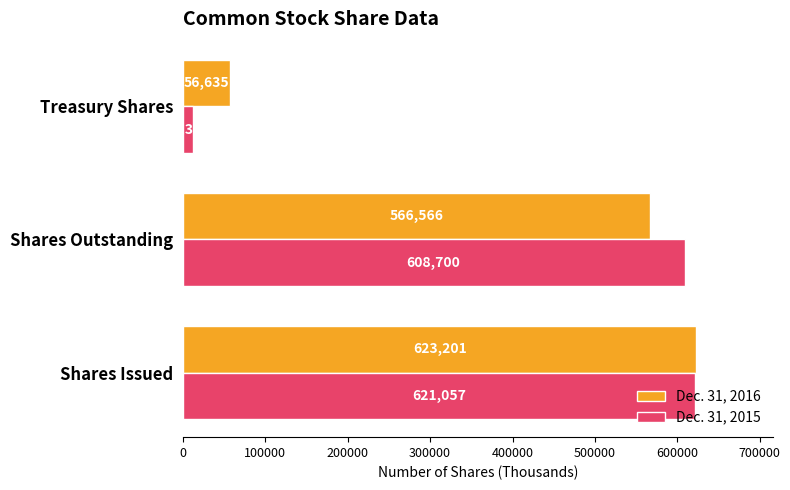

Rank the categories by Dec. 31, 2016 value from highest to lowest.

Shares Issued, Shares Outstanding, Treasury Shares